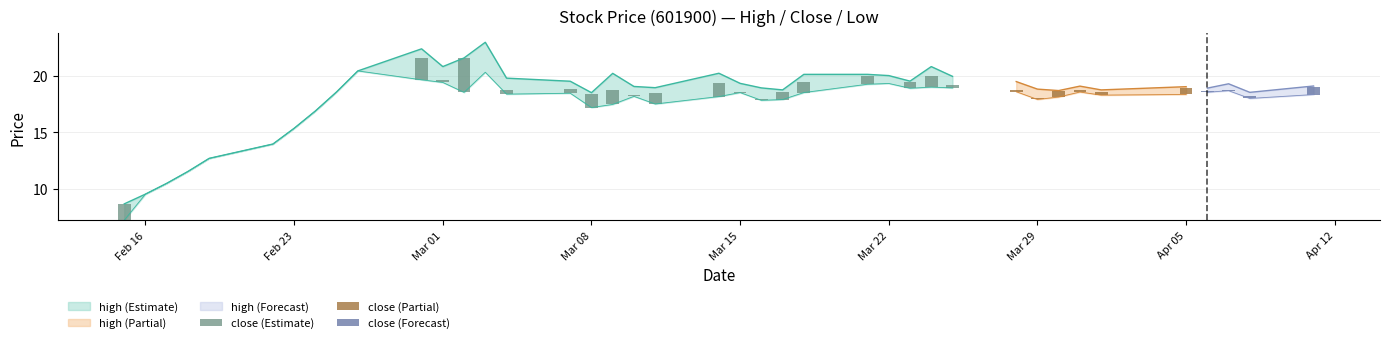

How many groups of bars are there?

40